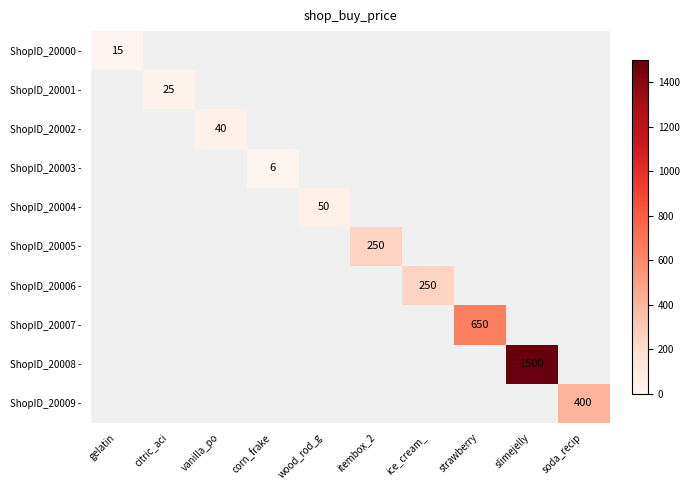

Which series changed the most between vanilla_po and itembox_2?

ShopID_20005 -